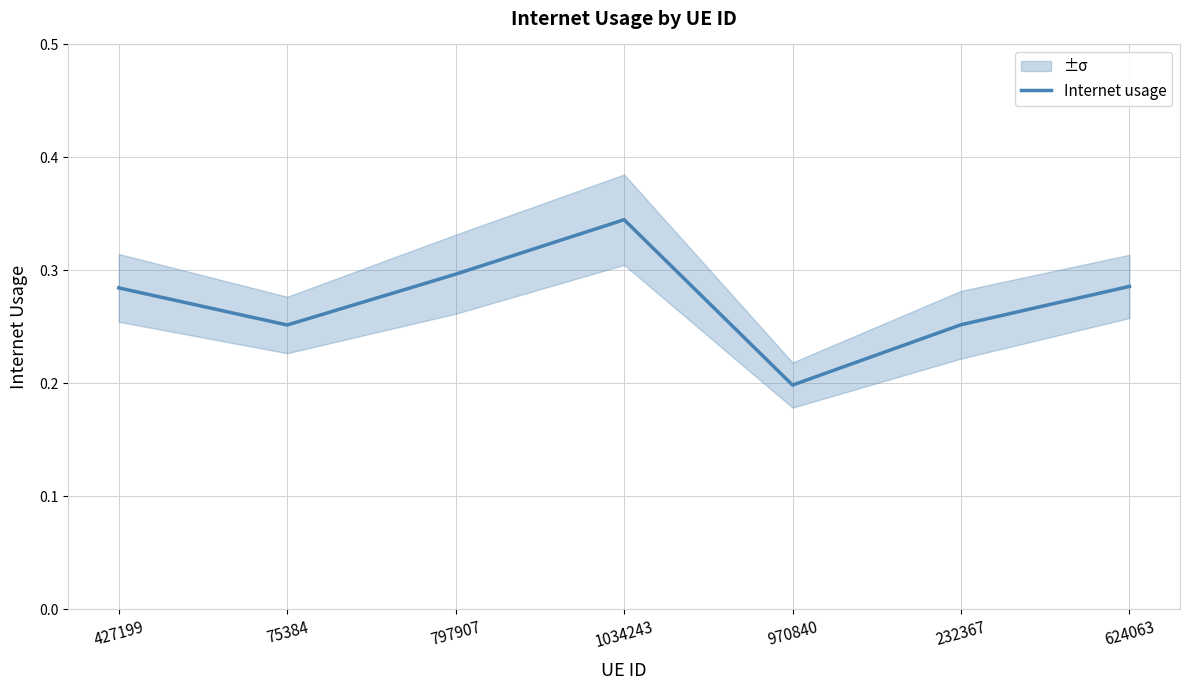

What is the value of the 5th point from the left?

0.2